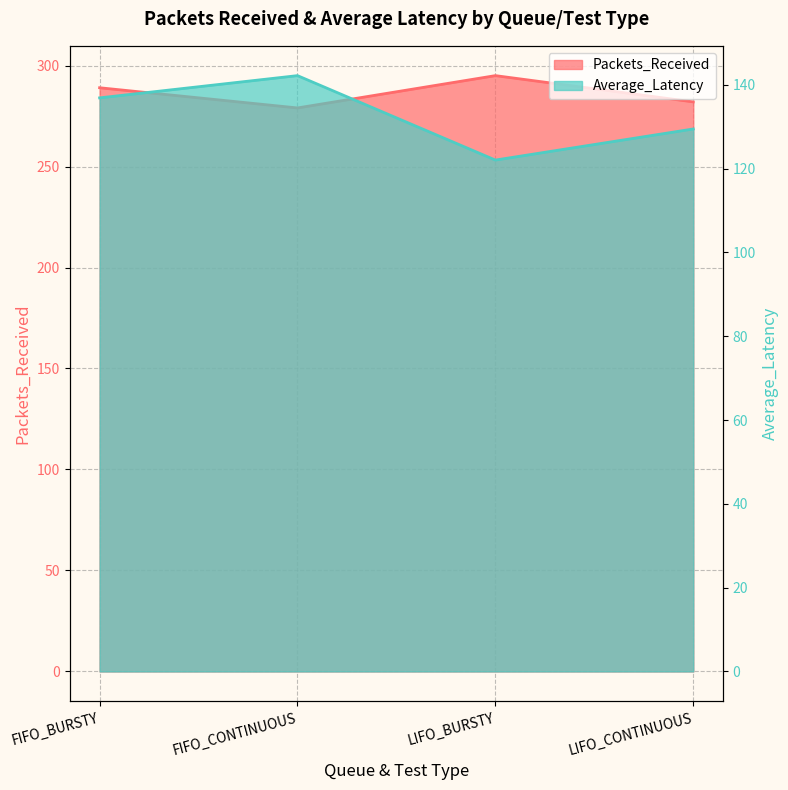

What is the total value across all series at LIFO_BURSTY?

417.0